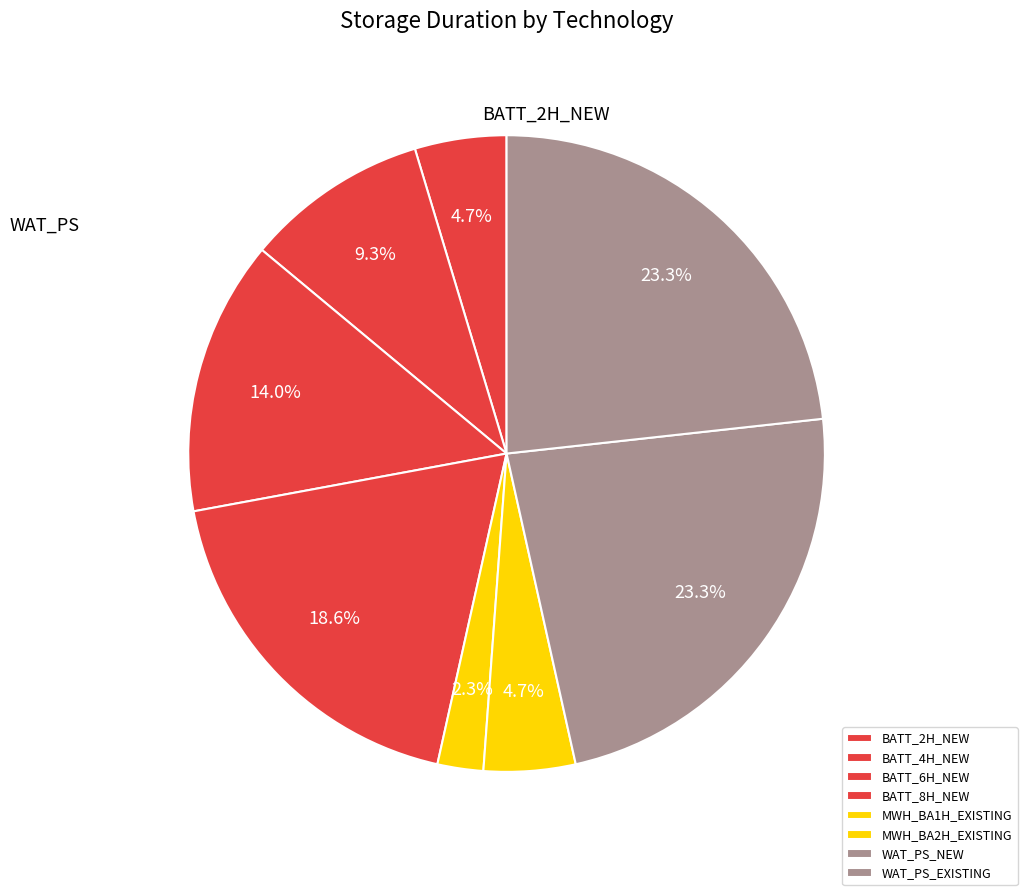

How many slices are in this pie chart?

8